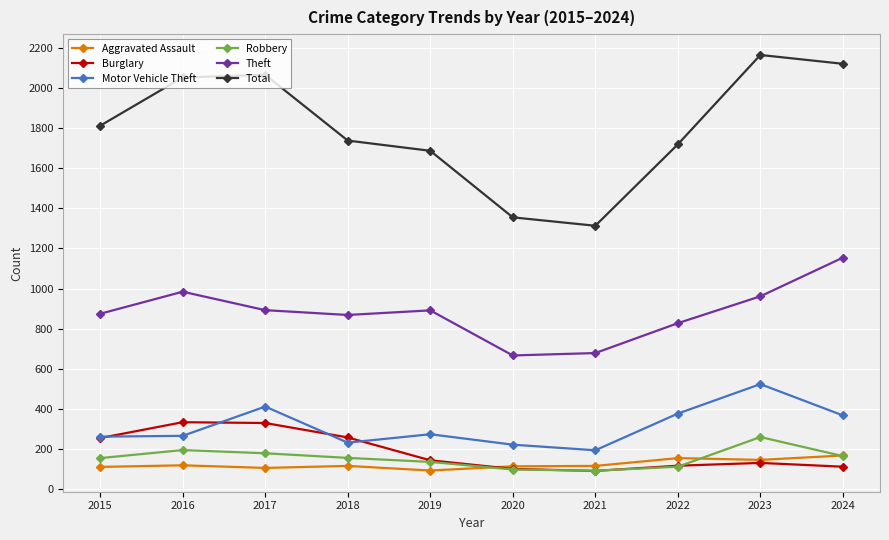

Is this an area chart (filled region under the line)?

No